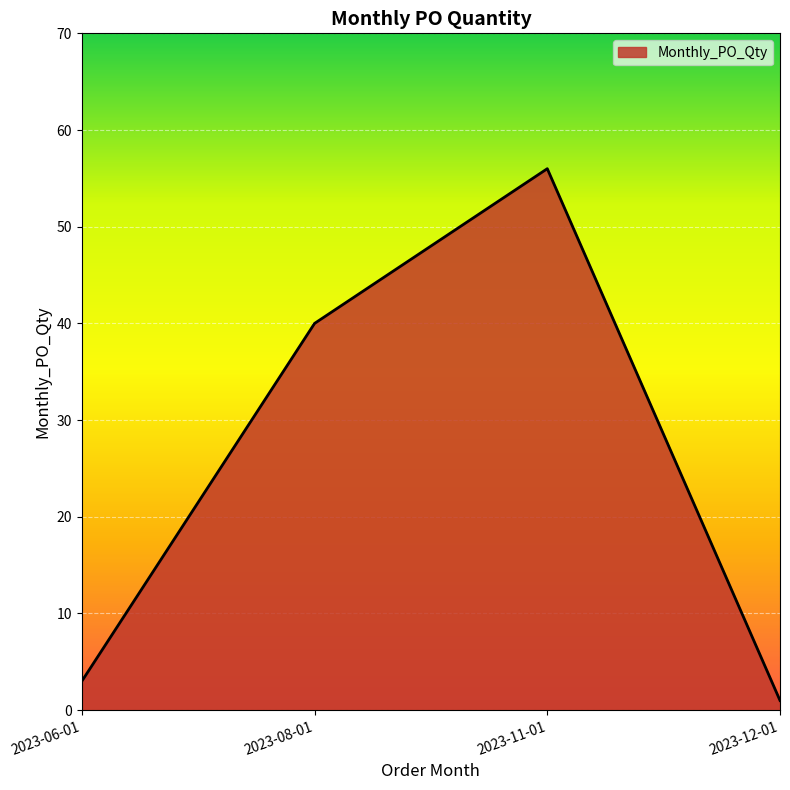

What is the sum of all values?

100